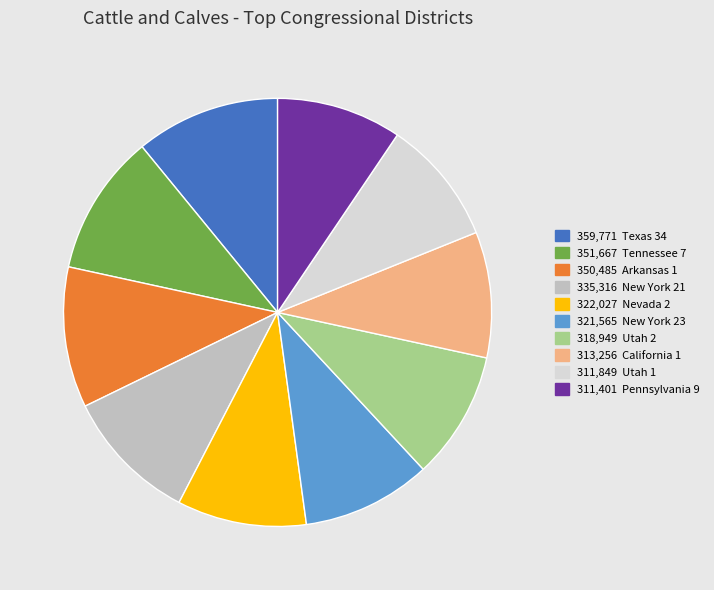

Is there any slice that represents more than half of the pie?

No